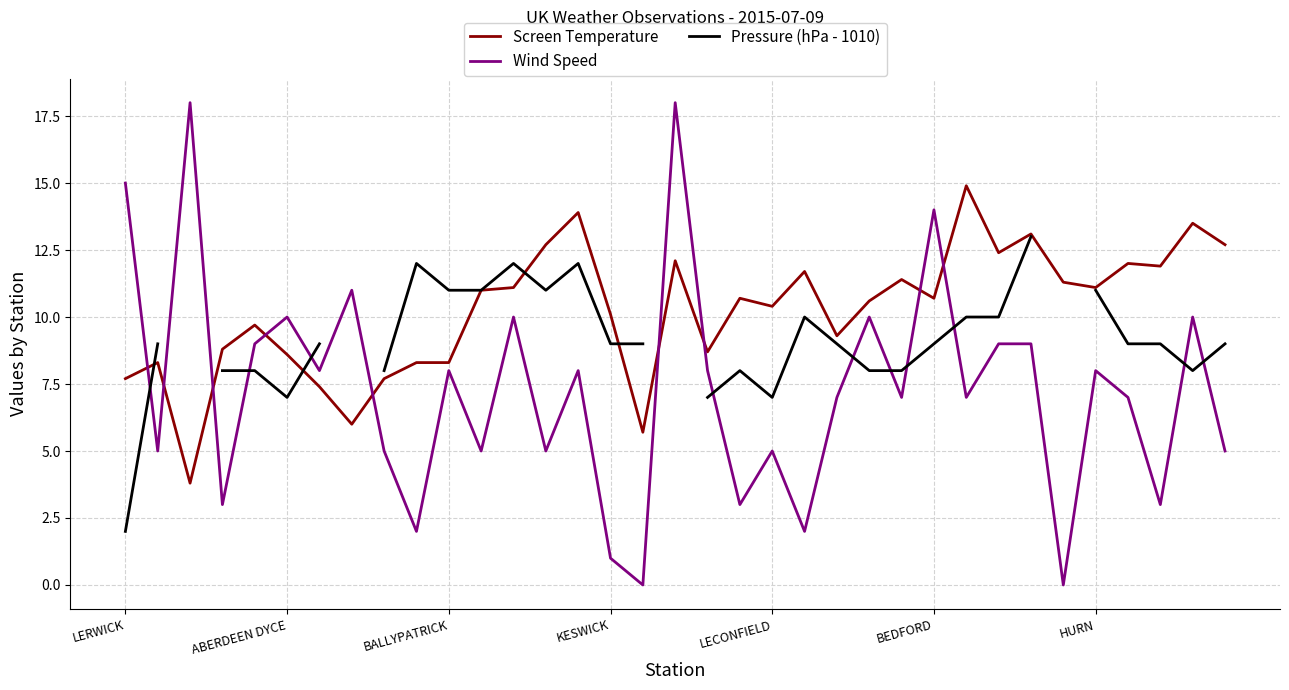

Is the value of Screen Temperature at BALLYPATRICK greater than the value of Wind Speed at BEDFORD?

No